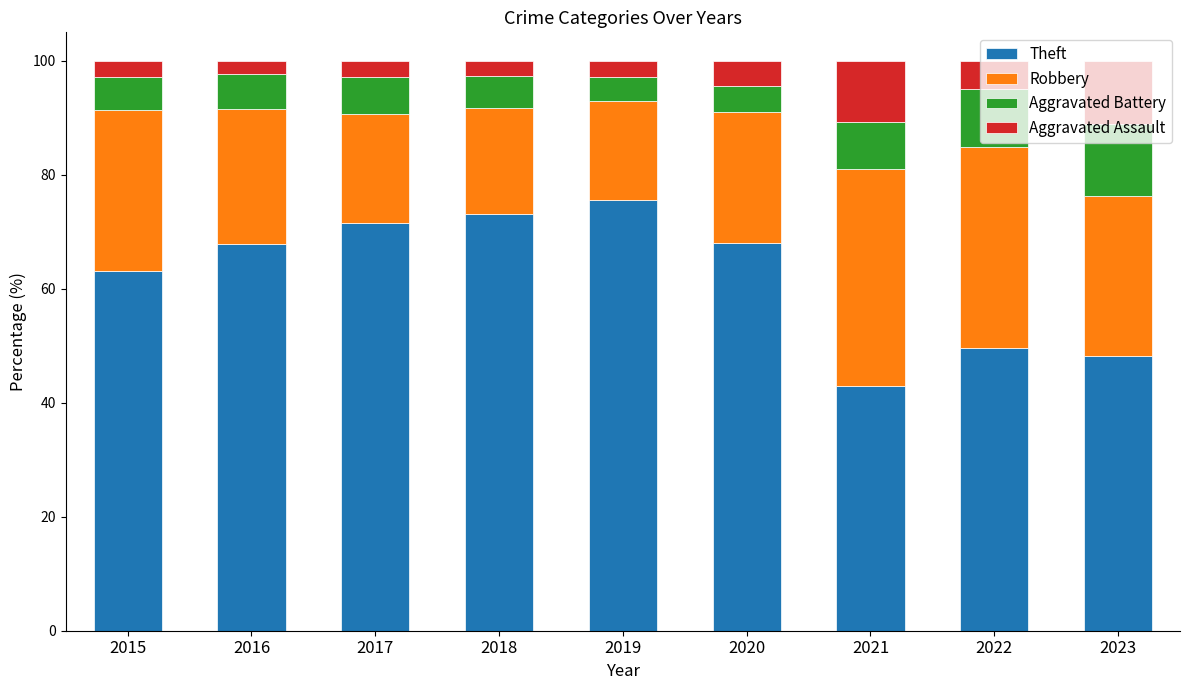

What is the sum of all Theft values?

560.1